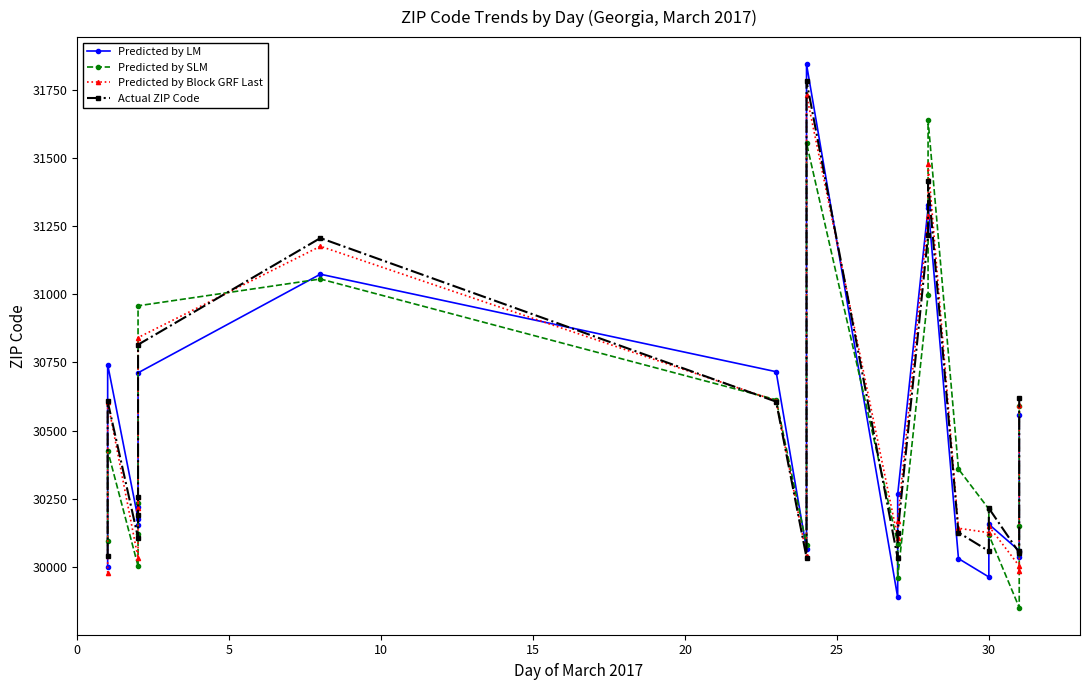

What is the value of the Predicted by LM point at the 16th from the left?

30218.6